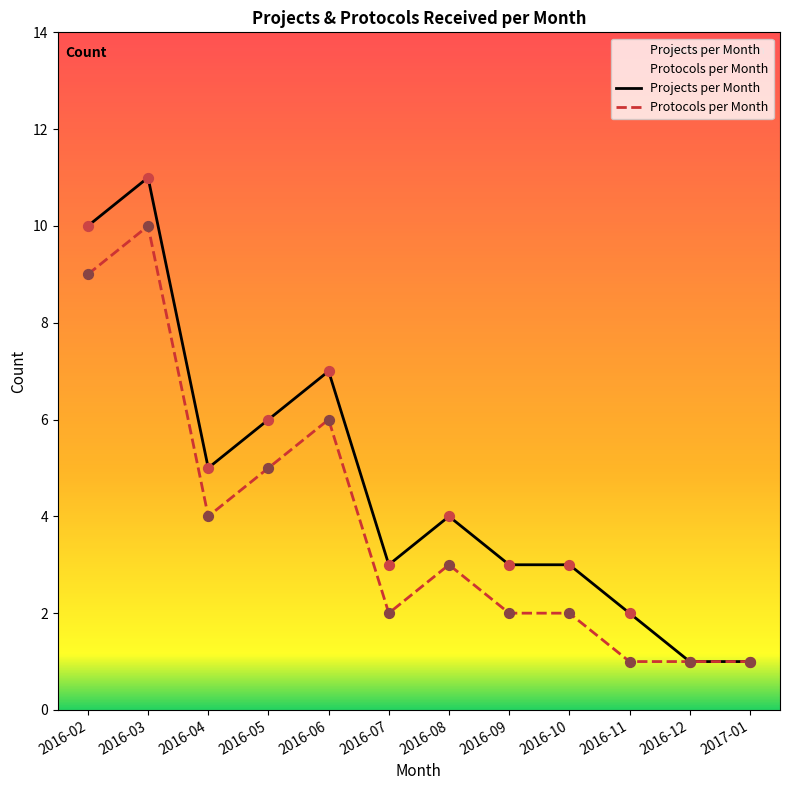

What is the total value across all series at 2016-12?

2